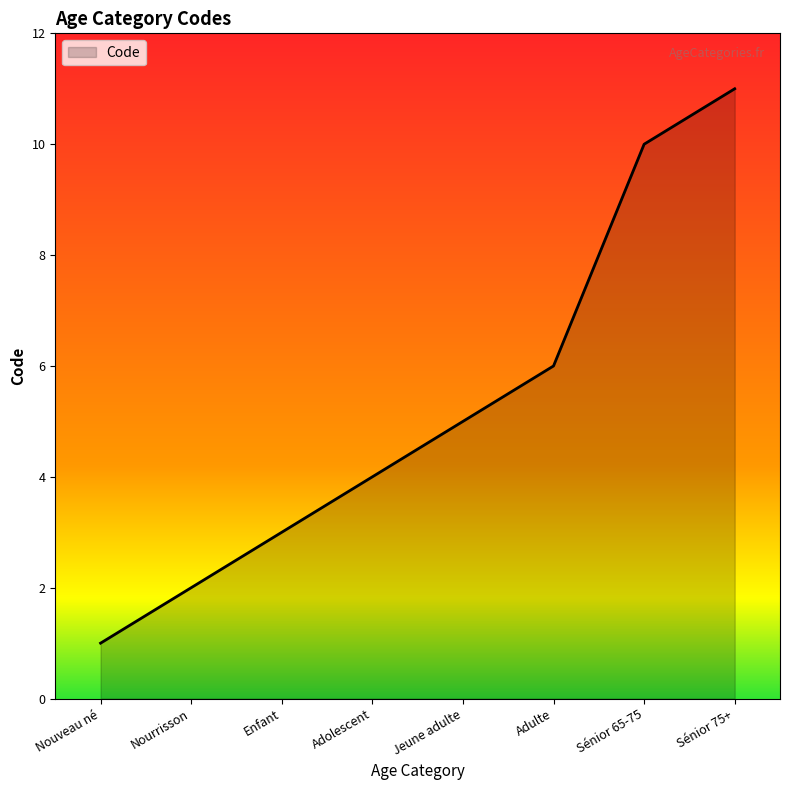

How many values are between 3 and 10?

5